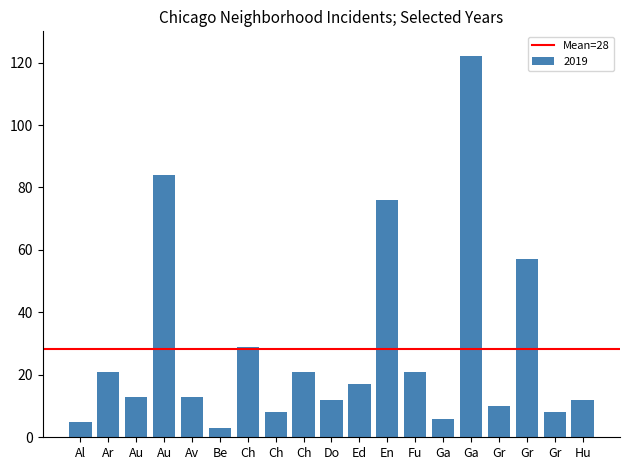

Are the bars horizontal?

No